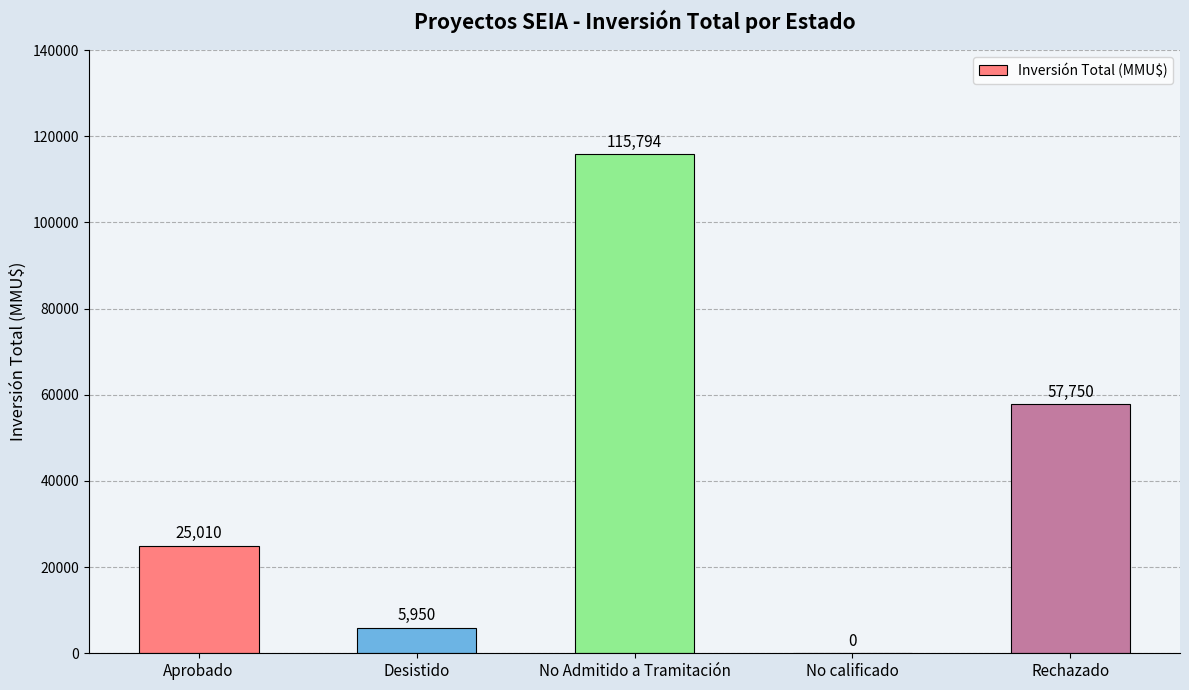

Reading right to left, what are all the values shown in this chart?

57750	0	115794	5950	25010